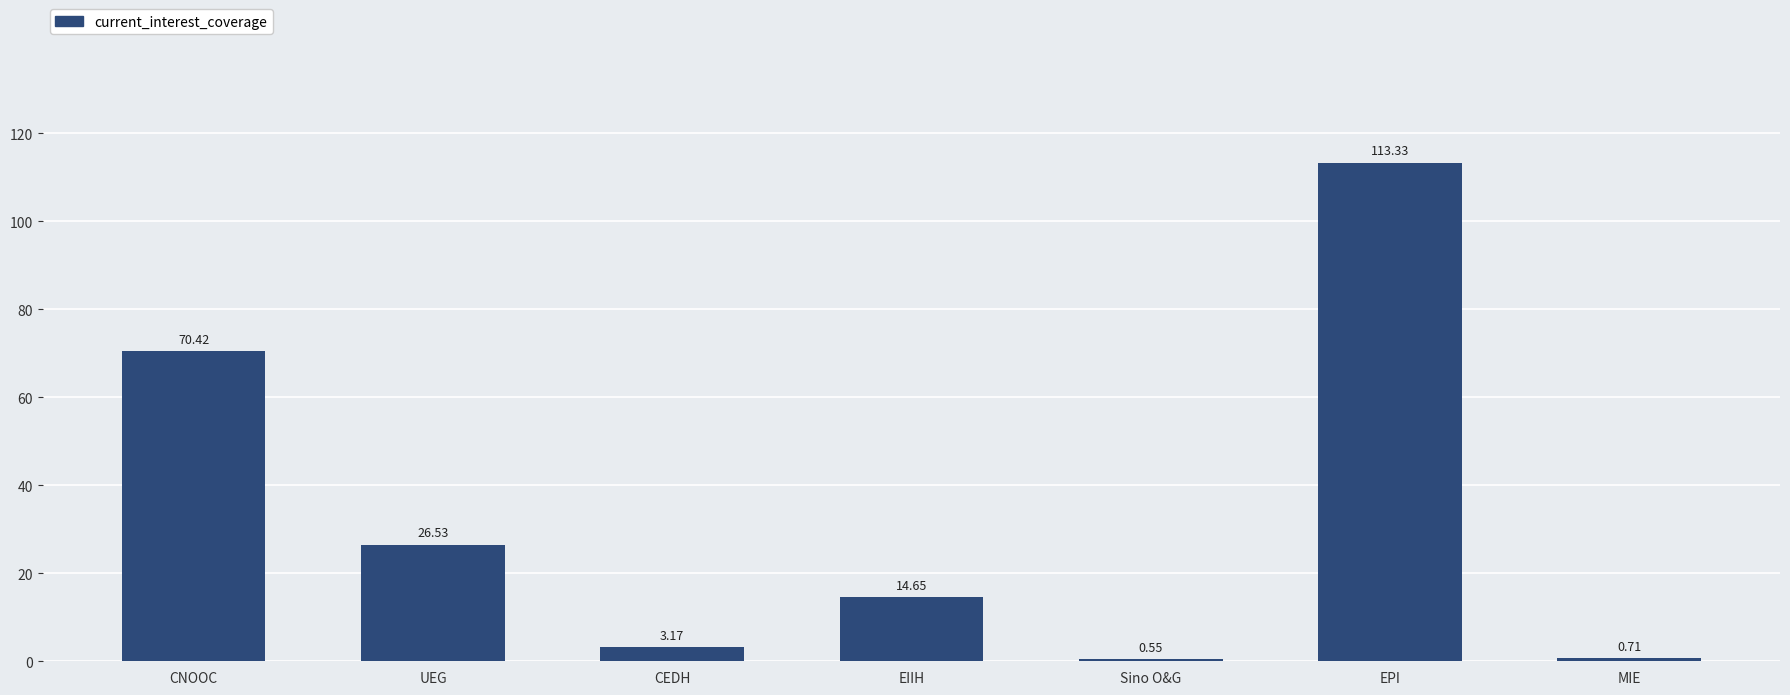

What is the difference between the values at UEG and CNOOC?

43.9